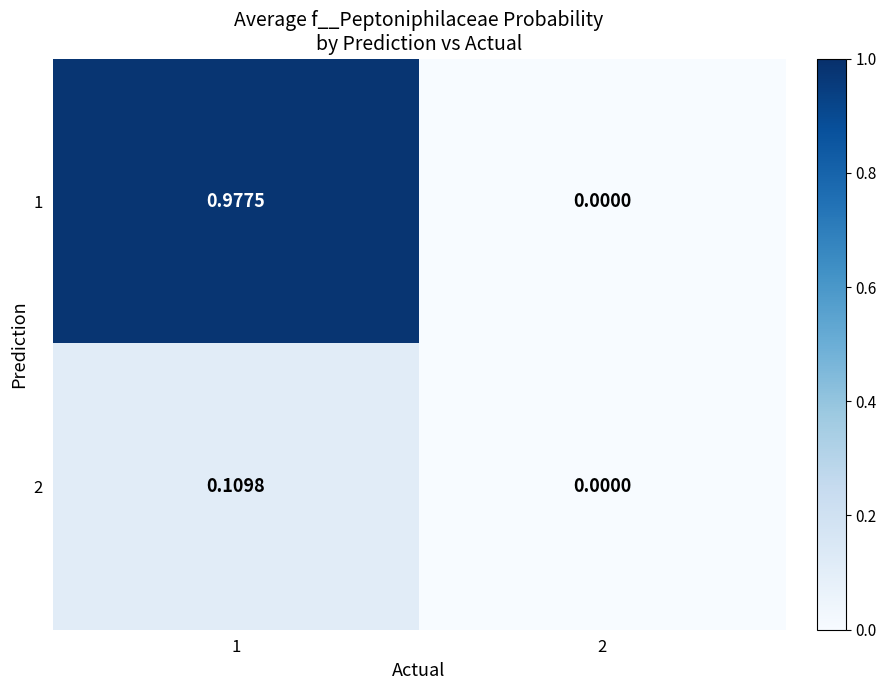

Is the value of 2 at 1 greater than the value of 1 at 2?

Yes